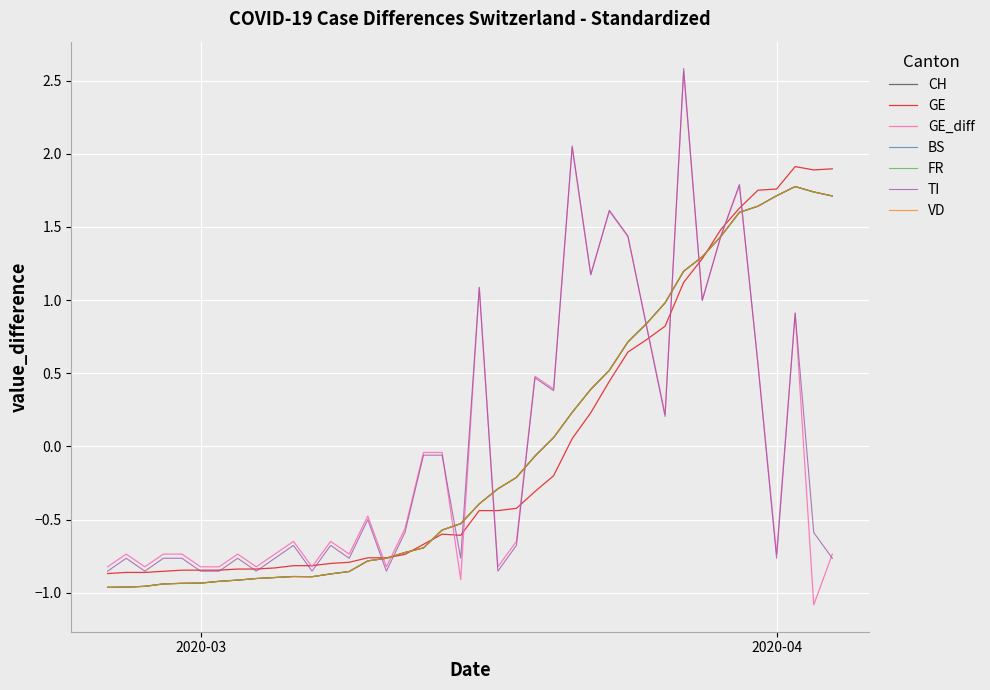

At which category is the sum across all series the highest?

2020-03-30